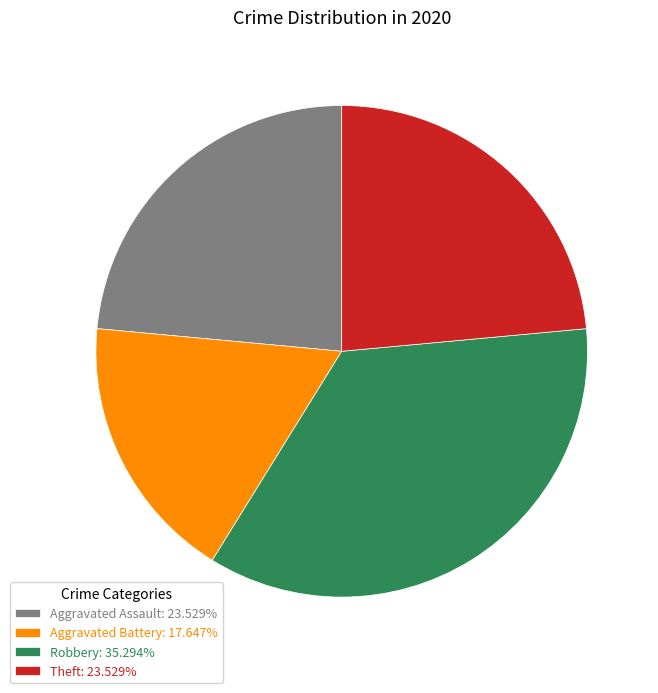

How many segments does this pie chart have?

4